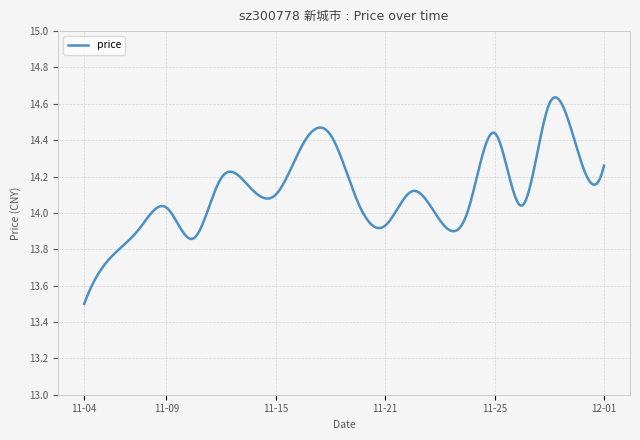

At which category does the data reach its first local valley?

2022-11-10